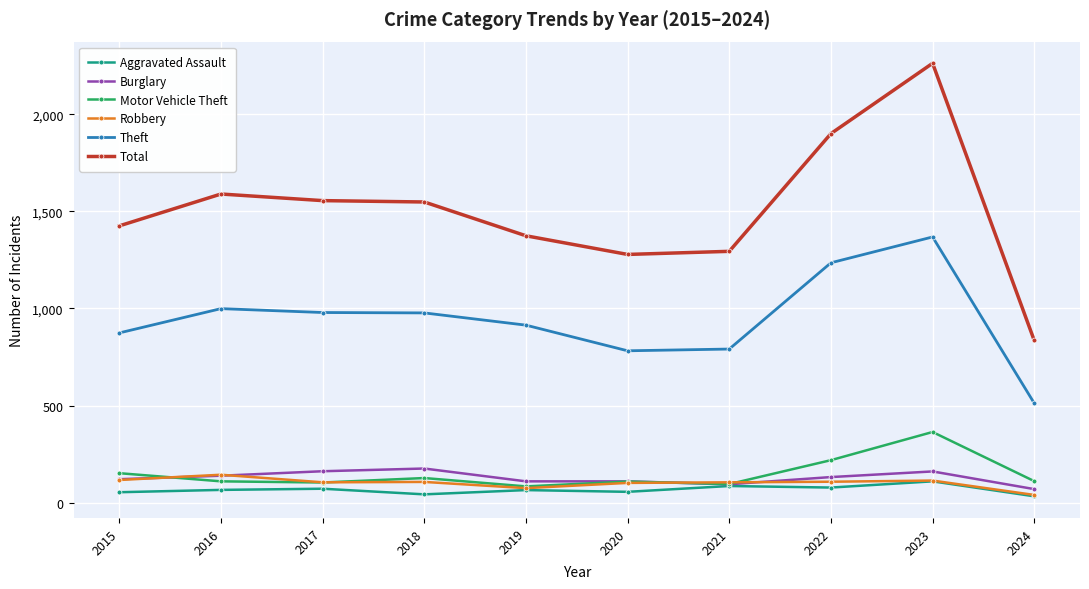

What is the spread (max minus min) of values at 2020?

1222